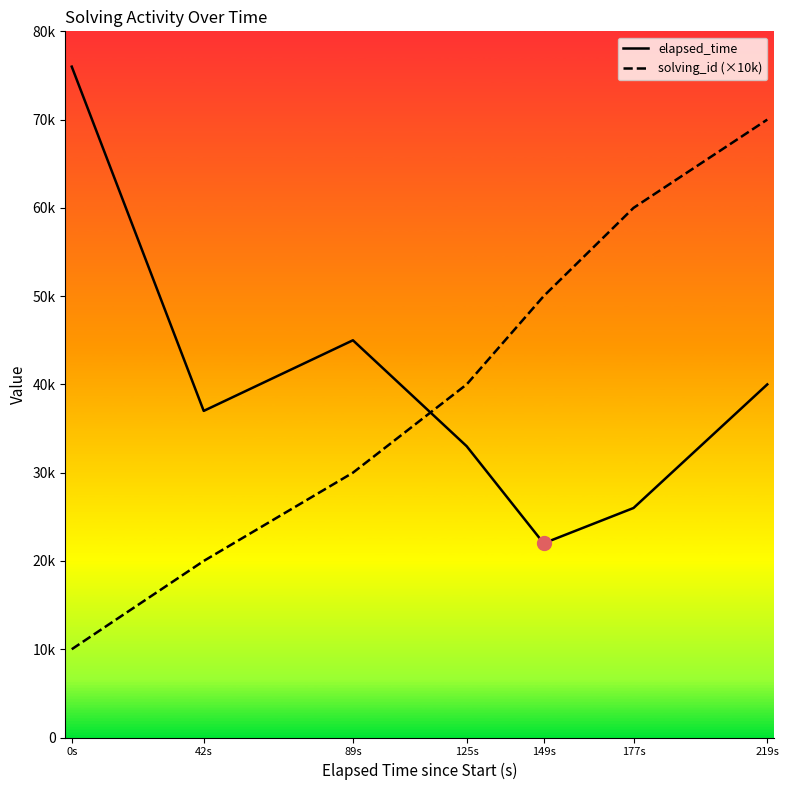

Which label corresponds to the smallest value in the chart?

0s